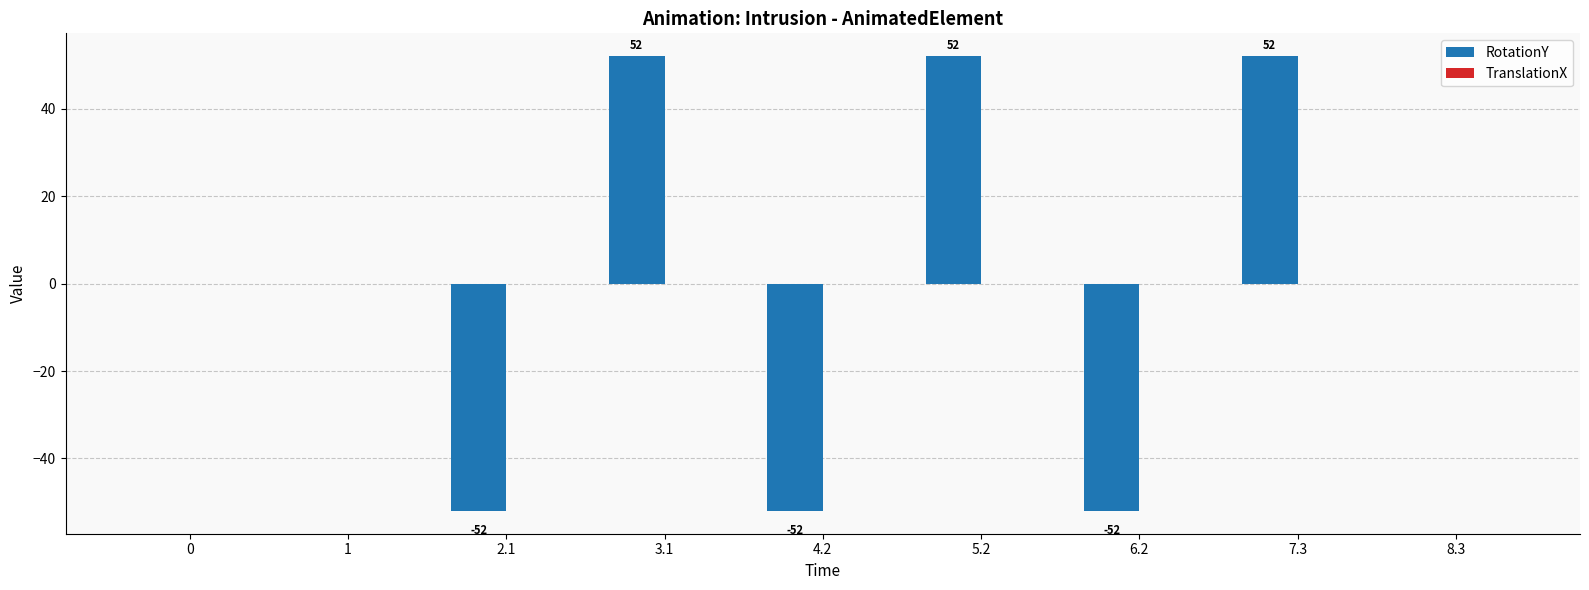

Between 8.3 and 2.1, which is larger?

8.3